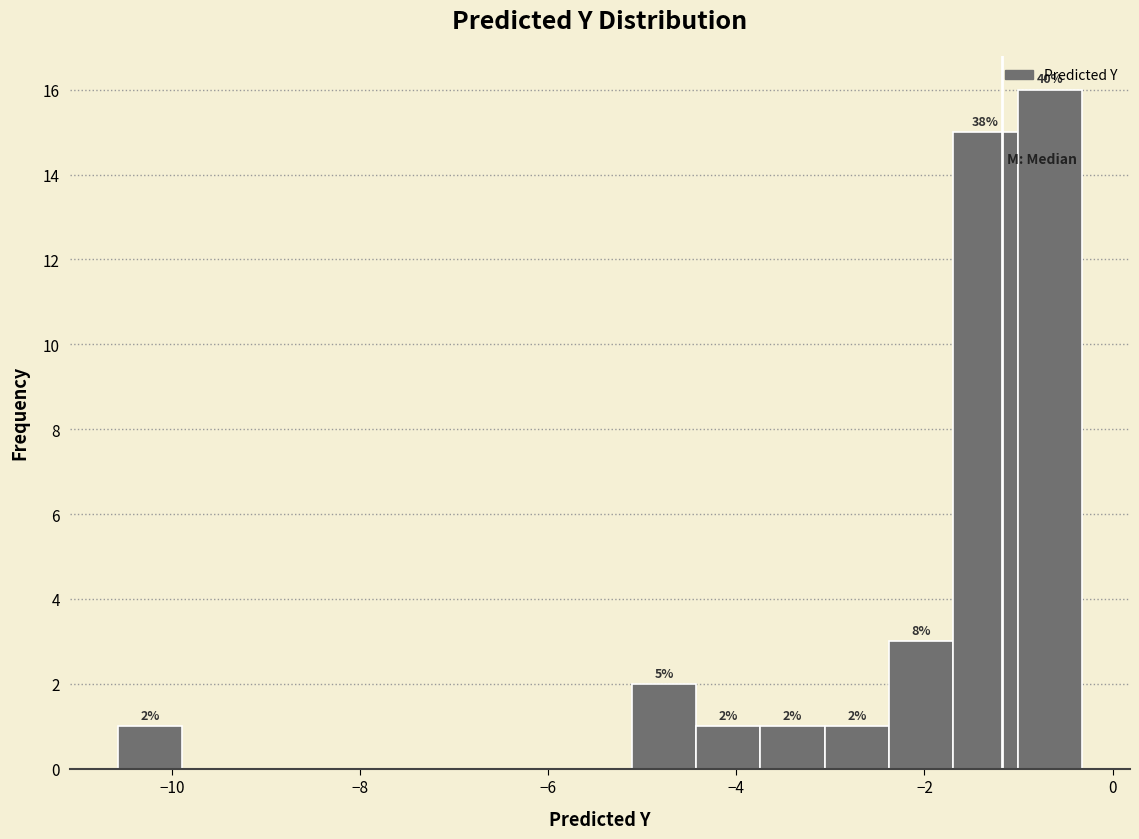

Read against the x-axis, roughly where is the centre of the tallest bar?

-0.6